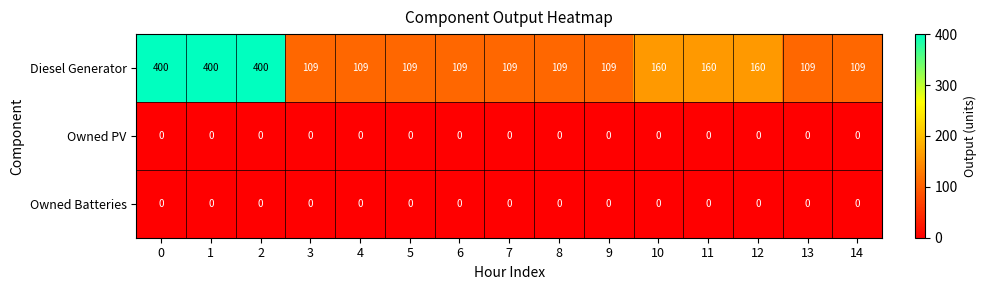

Is it true that Diesel Generator equals 109 at 9?

True